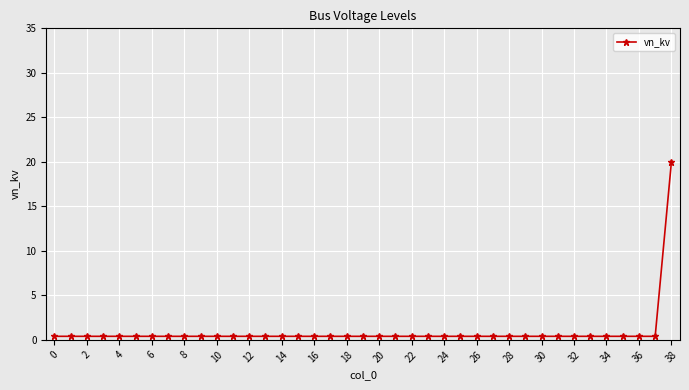

What is the difference between the maximum and minimum values?

19.6